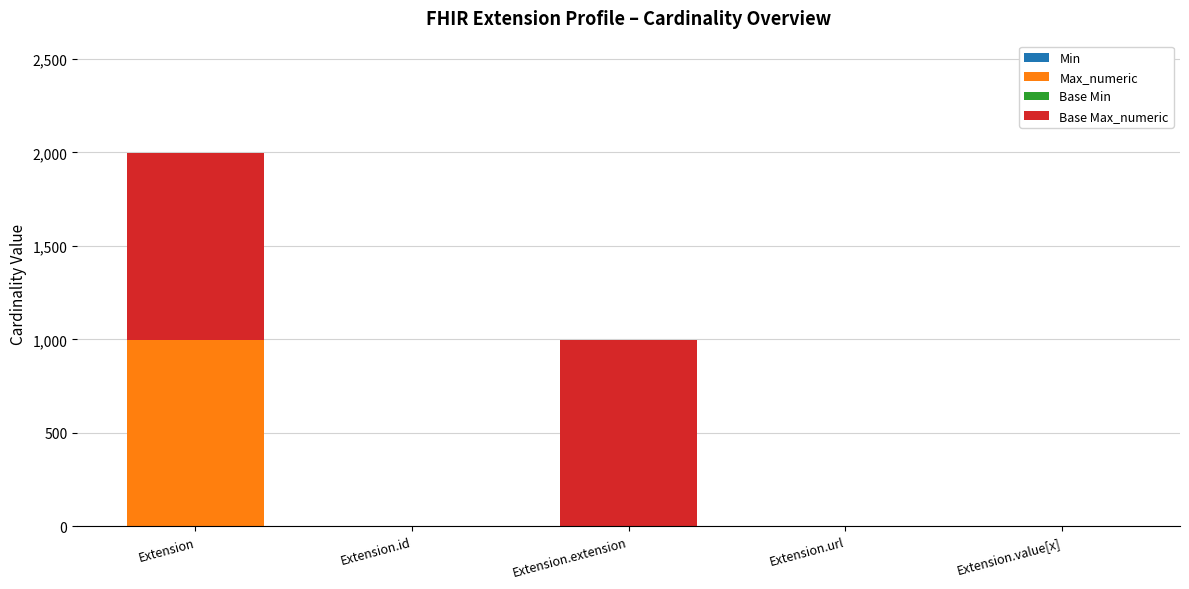

Are the bars horizontal?

No